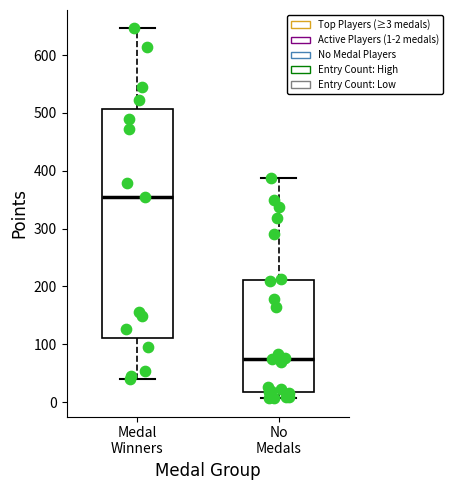

Which box's median line is the lowest?

No Medals